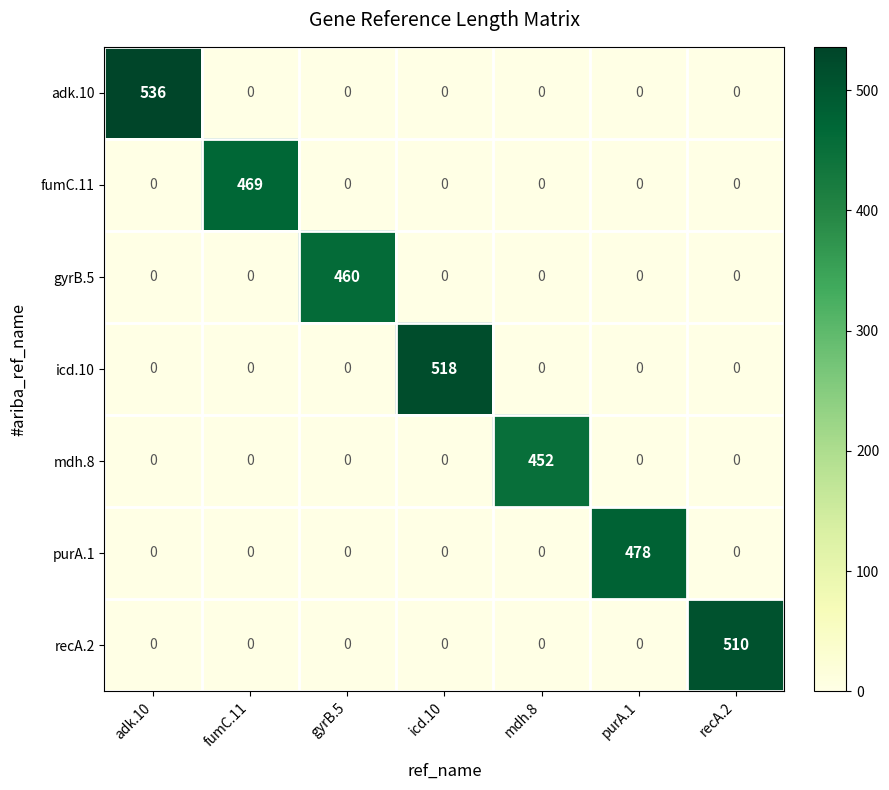

What is the greatest value displayed?

536